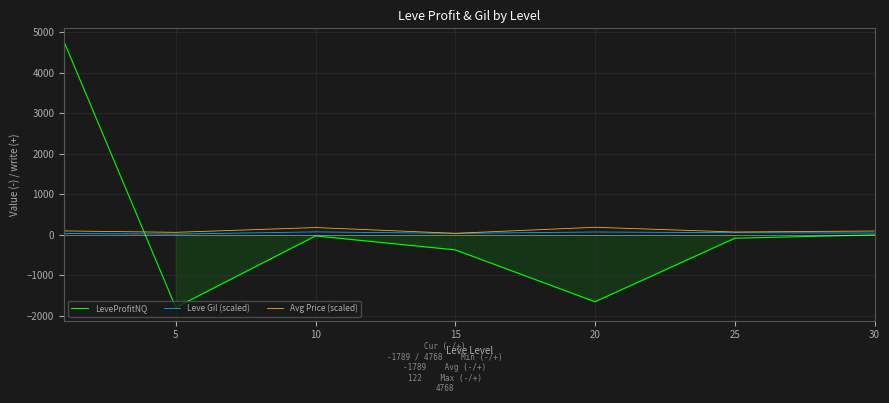

Which series has the largest total across all categories?

LeveProfitNQ